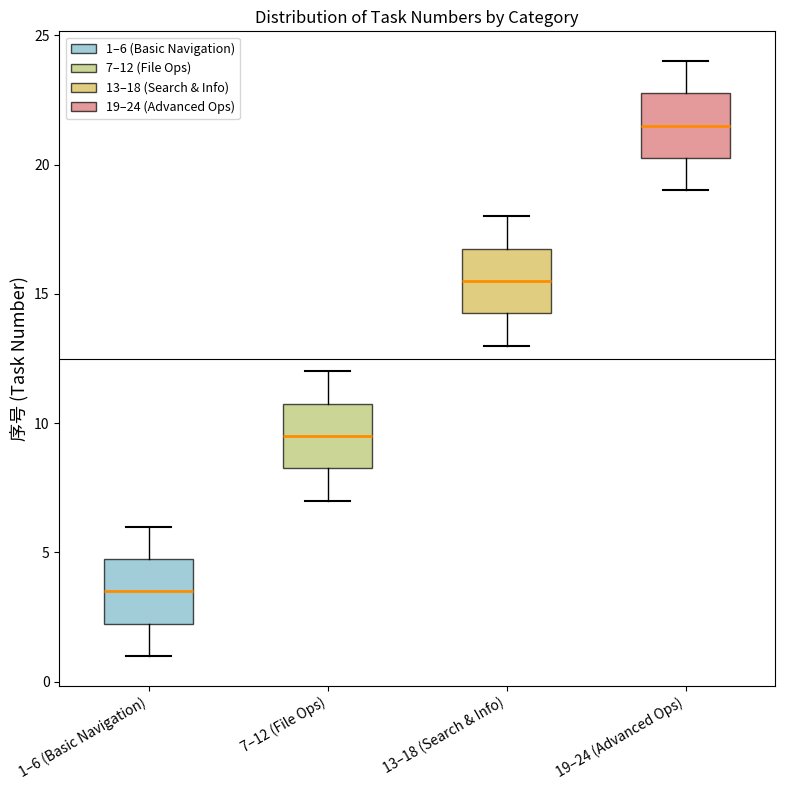

Where does the upper whisker of the box for 19–24 (Advanced Ops) end on the y-axis? The values are not printed on the chart, so give them approximately, as read against the axis.

24.0